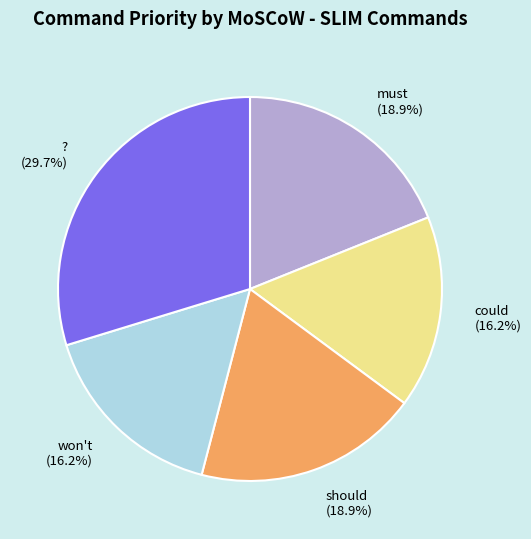

How many segments does this pie chart have?

5